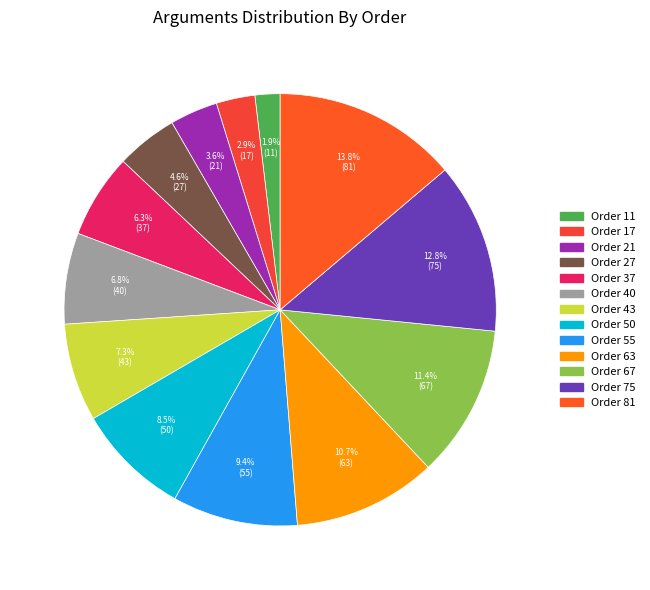

Rank the categories by value from lowest to highest.

Order 11, Order 17, Order 21, Order 27, Order 37, Order 40, Order 43, Order 50, Order 55, Order 63, Order 67, Order 75, Order 81